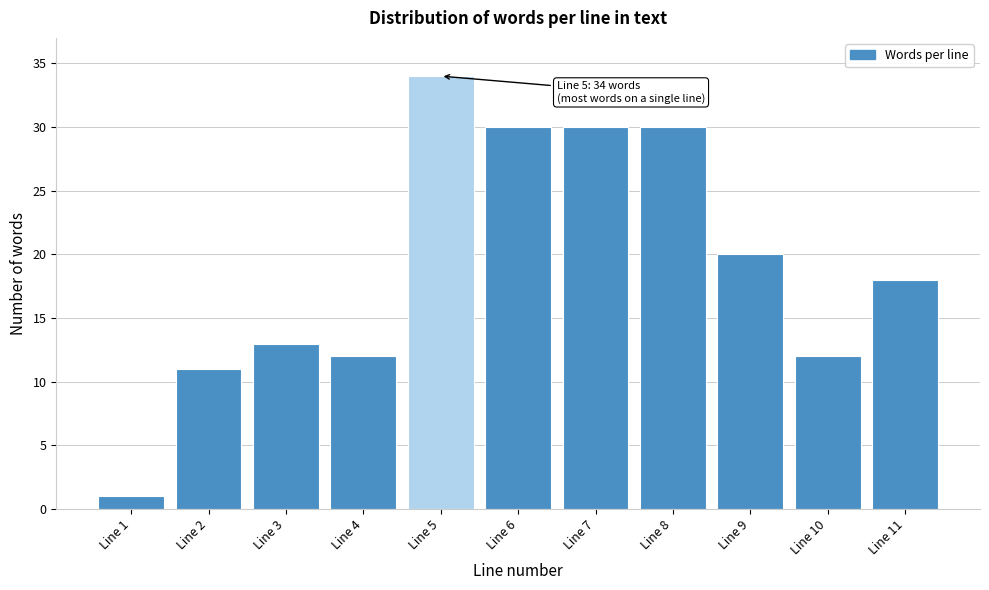

Reading left to right, what are all the values shown in this chart?

Line 1=1	Line 2=11	Line 3=13	Line 4=12	Line 5=34	Line 6=30	Line 7=30	Line 8=30	Line 9=20	Line 10=12	Line 11=18